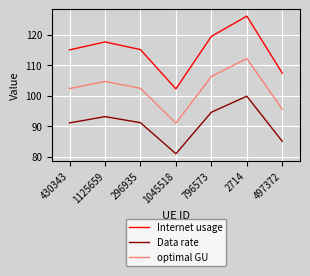

Does the chart have visible grid lines?

Yes